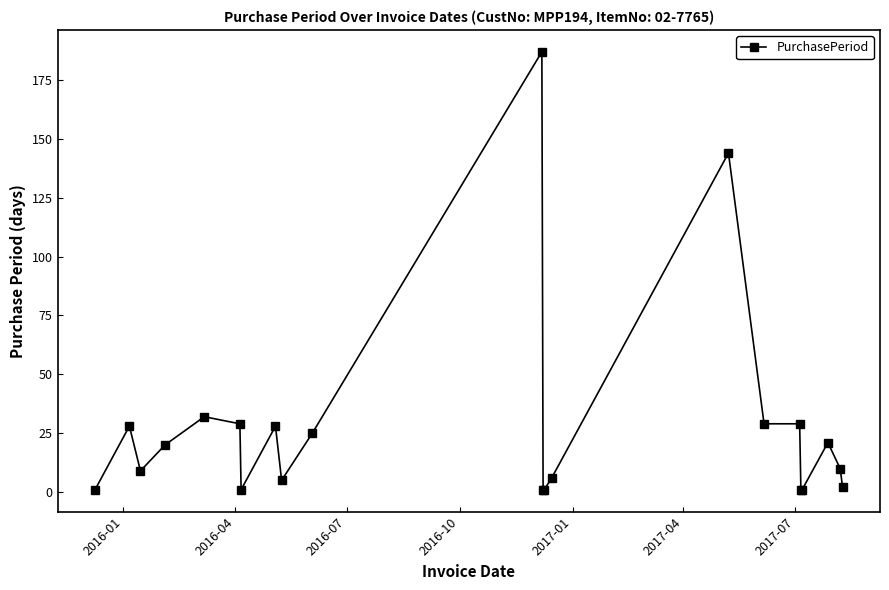

What is the greatest value displayed?

187